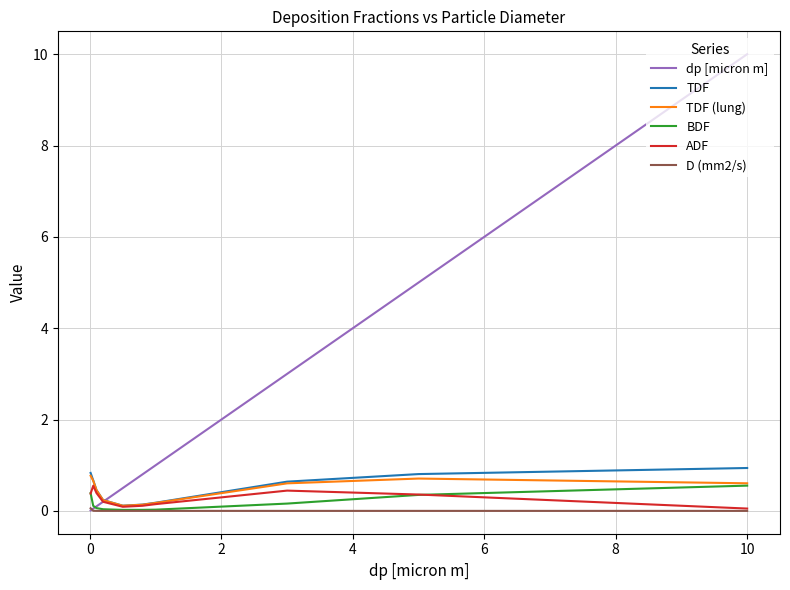

What is the maximum value shown in the chart?

10.0